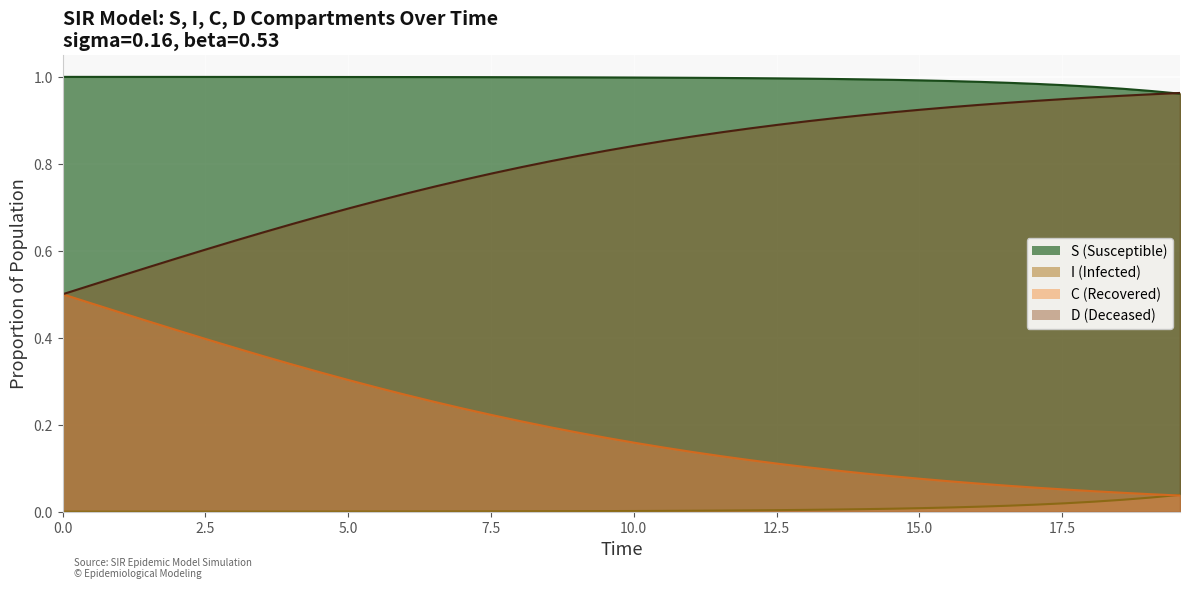

List the series in order of their overall mean, lowest first.

I (Infected), C (Recovered), D (Deceased), S (Susceptible)